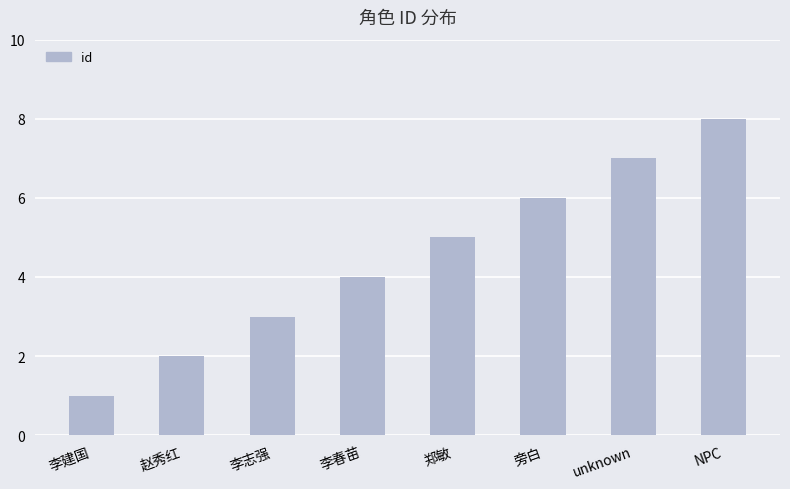

List the labels in order of value, largest first.

NPC, unknown, 旁白, 郑敏, 李春苗, 李志强, 赵秀红, 李建国